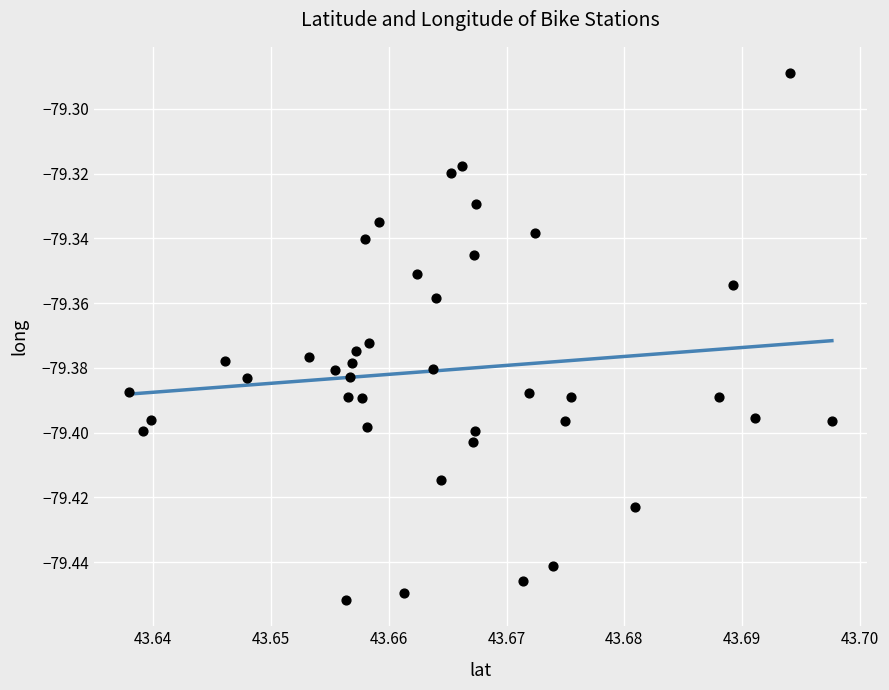

How many points are shown in the scatter plot?

40